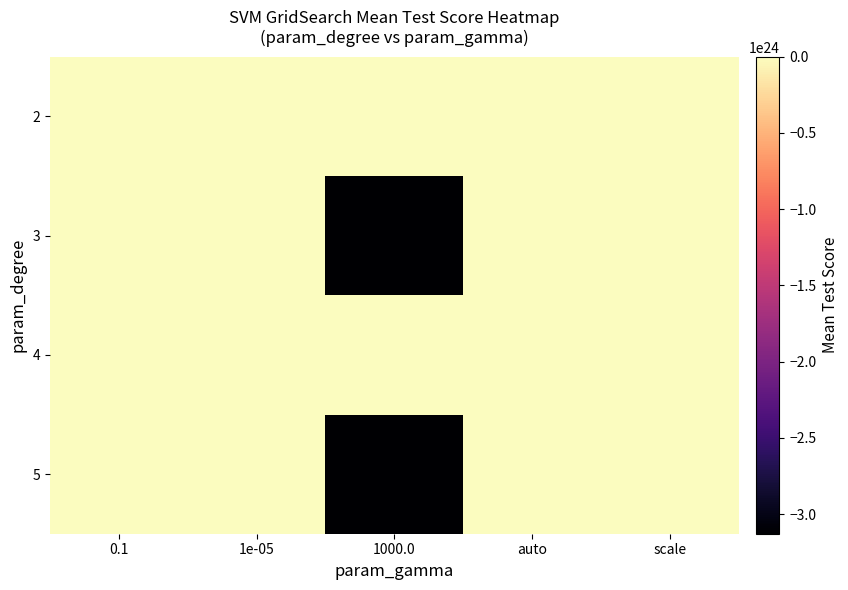

Reading left to right, what are all the values shown in this chart?

2: 0.1=0.3	1e-05=-0.0	1000.0=-4190006129.2	auto=0.3	scale=-0.0
3: 0.1=-12673.3	1e-05=-0.0	1000.0=-3128687569880350627725312.0	auto=-12673.3	scale=-0.0
4: 0.1=0.3	1e-05=-0.0	1000.0=-4190006129.2	auto=0.3	scale=-0.0
5: 0.1=-12673.3	1e-05=-0.0	1000.0=-3128687569880350627725312.0	auto=-12673.3	scale=-0.0